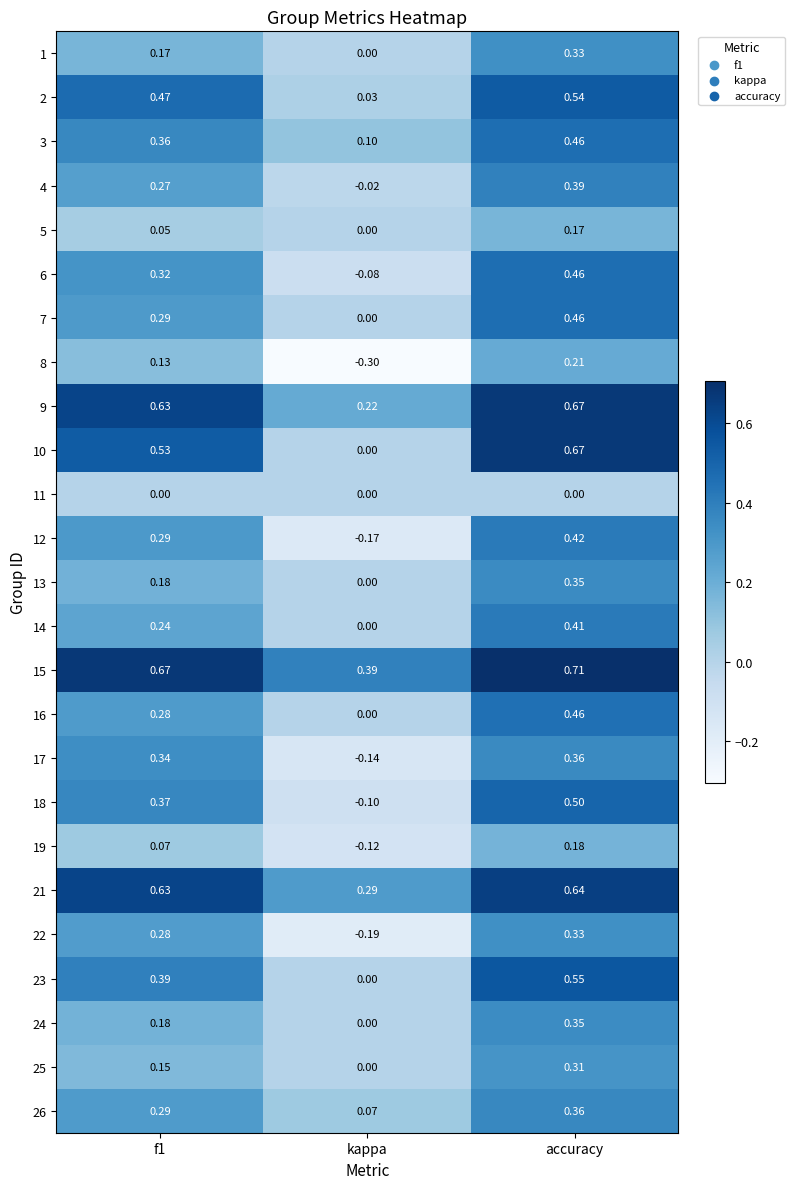

Which series has the largest range (max minus min)?

10